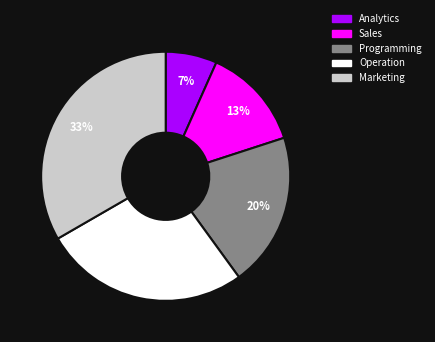

Rank the categories by value from highest to lowest.

Marketing, Operation, Programming, Sales, Analytics